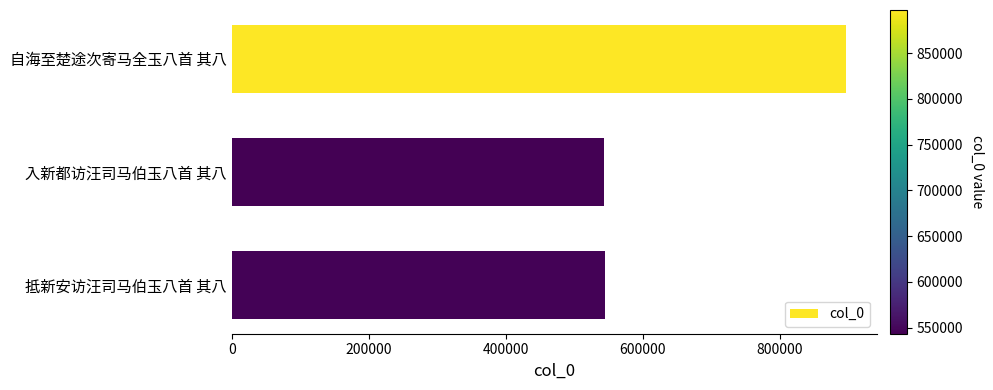

Approximately how many times larger is the value at 自海至楚途次寄马全玉八首 其八 compared to 入新都访汪司马伯玉八首 其八?

1.7